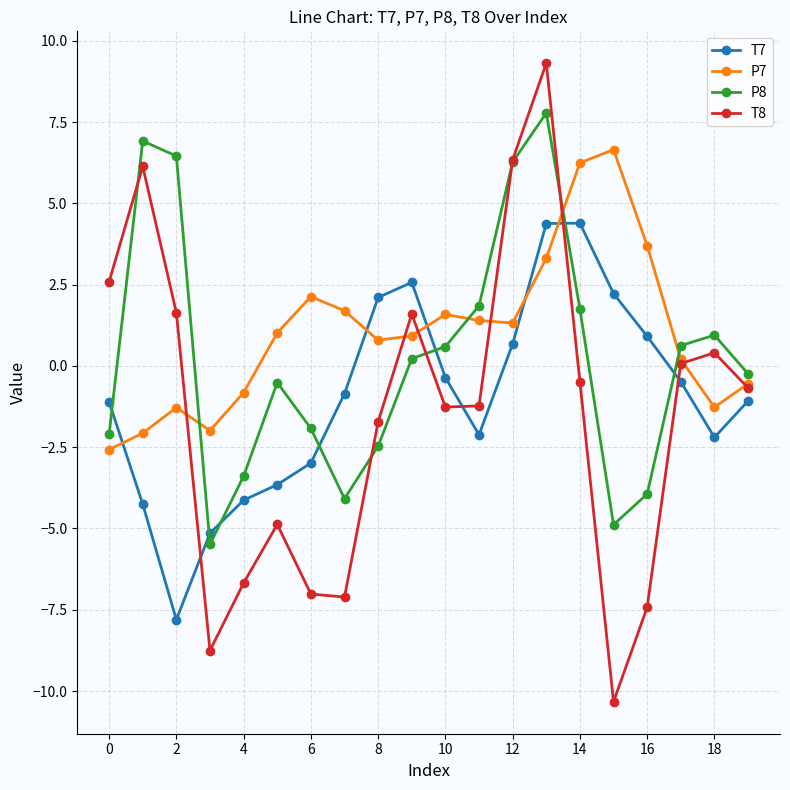

True or false: P8 has more than 0 points higher than both neighbors.

True